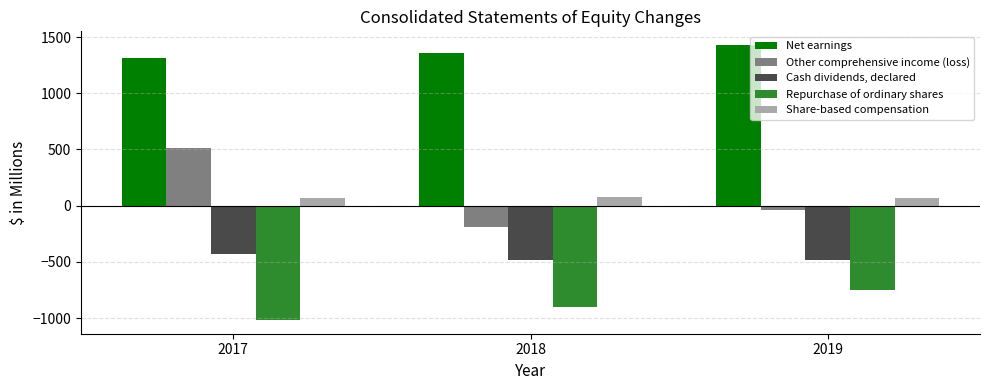

What are all the series names shown in the legend?

Net earnings, Other comprehensive income (loss), Cash dividends, declared, Repurchase of ordinary shares, Share-based compensation